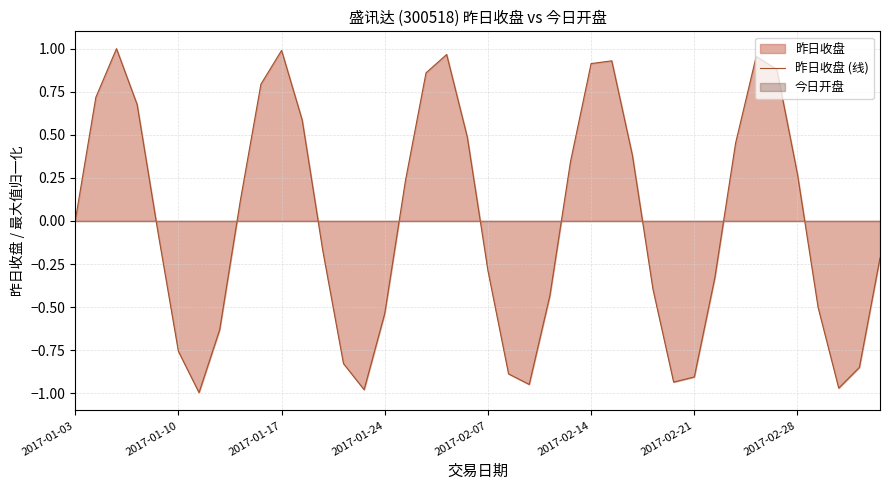

Is it true that 昨日收盘 (线) equals -0.8 at 2017-01-24?

False